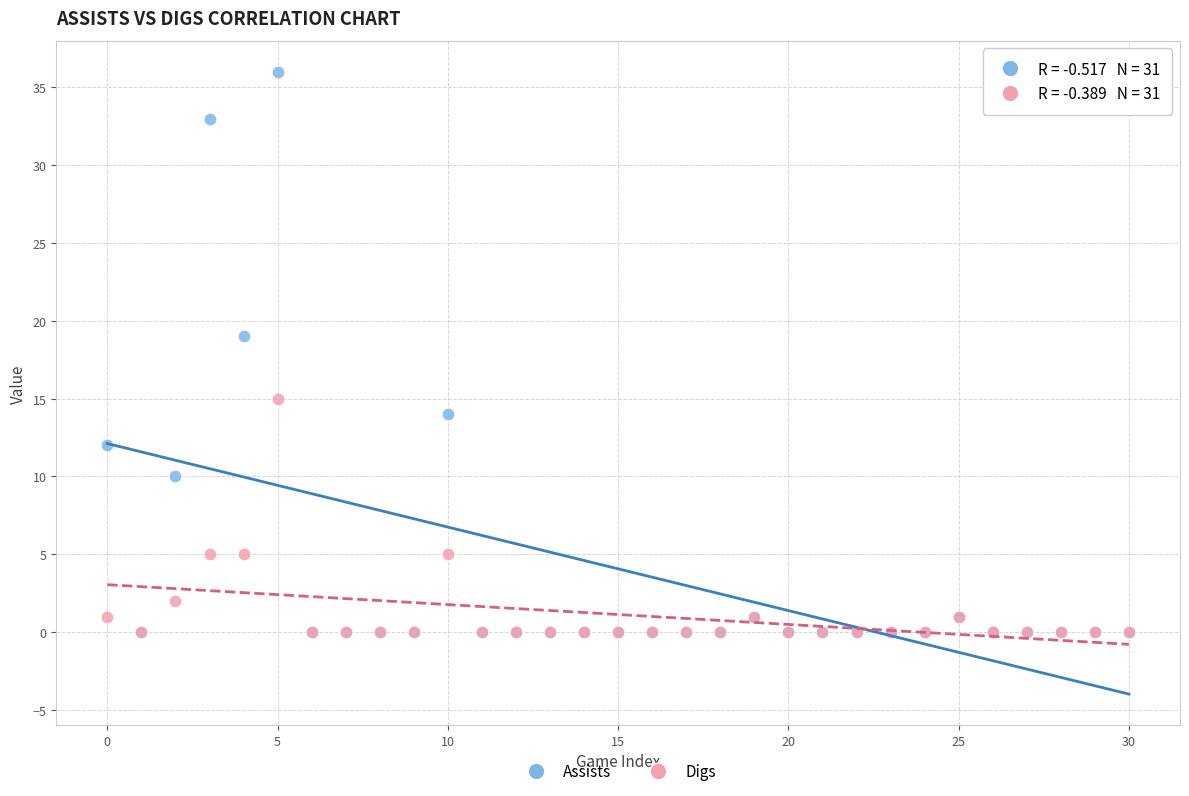

In the Assists series, what Y value is closest to 18?

19